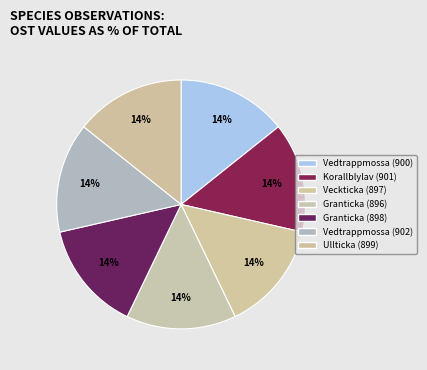

Is there any slice that represents more than half of the pie?

No